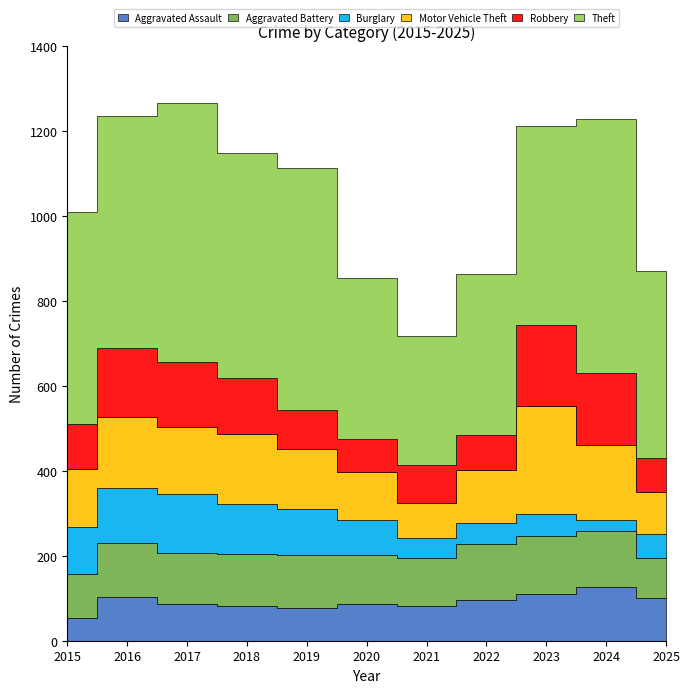

What is the value of the Robbery point at the 8th from the left?

83